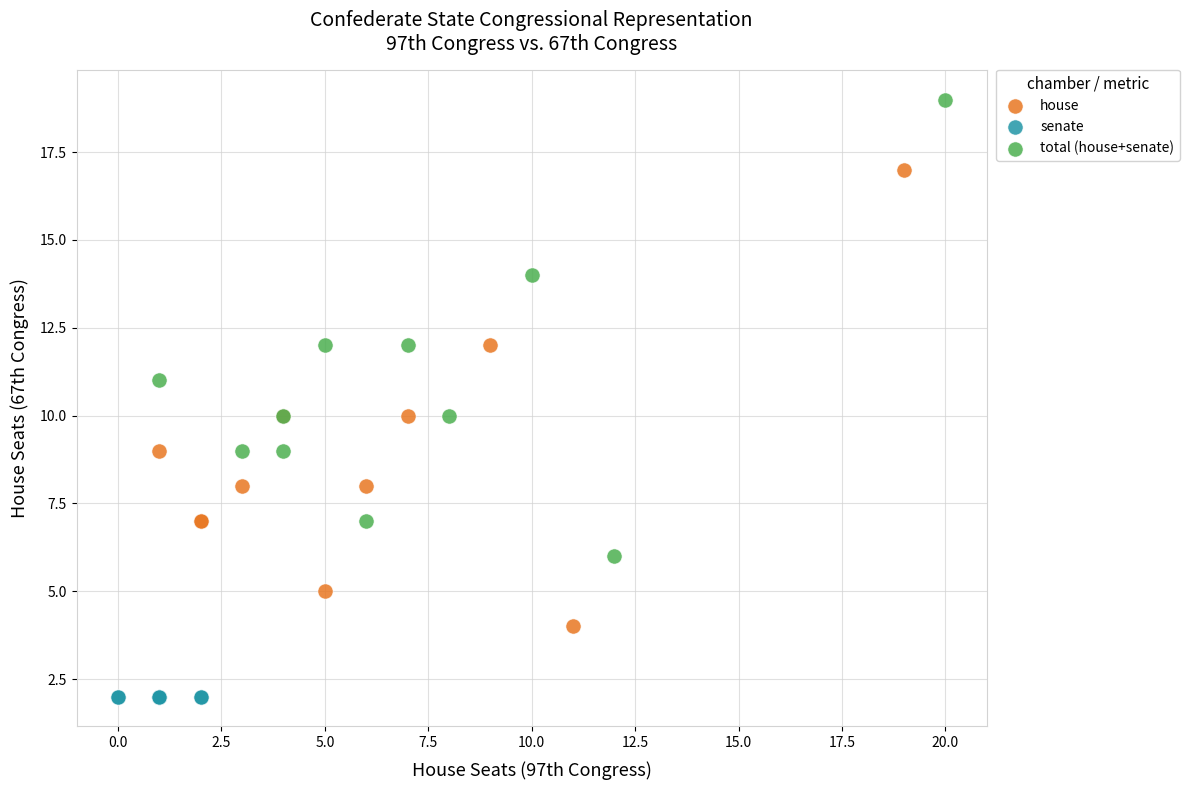

Which series contains the lowest Y value?

senate